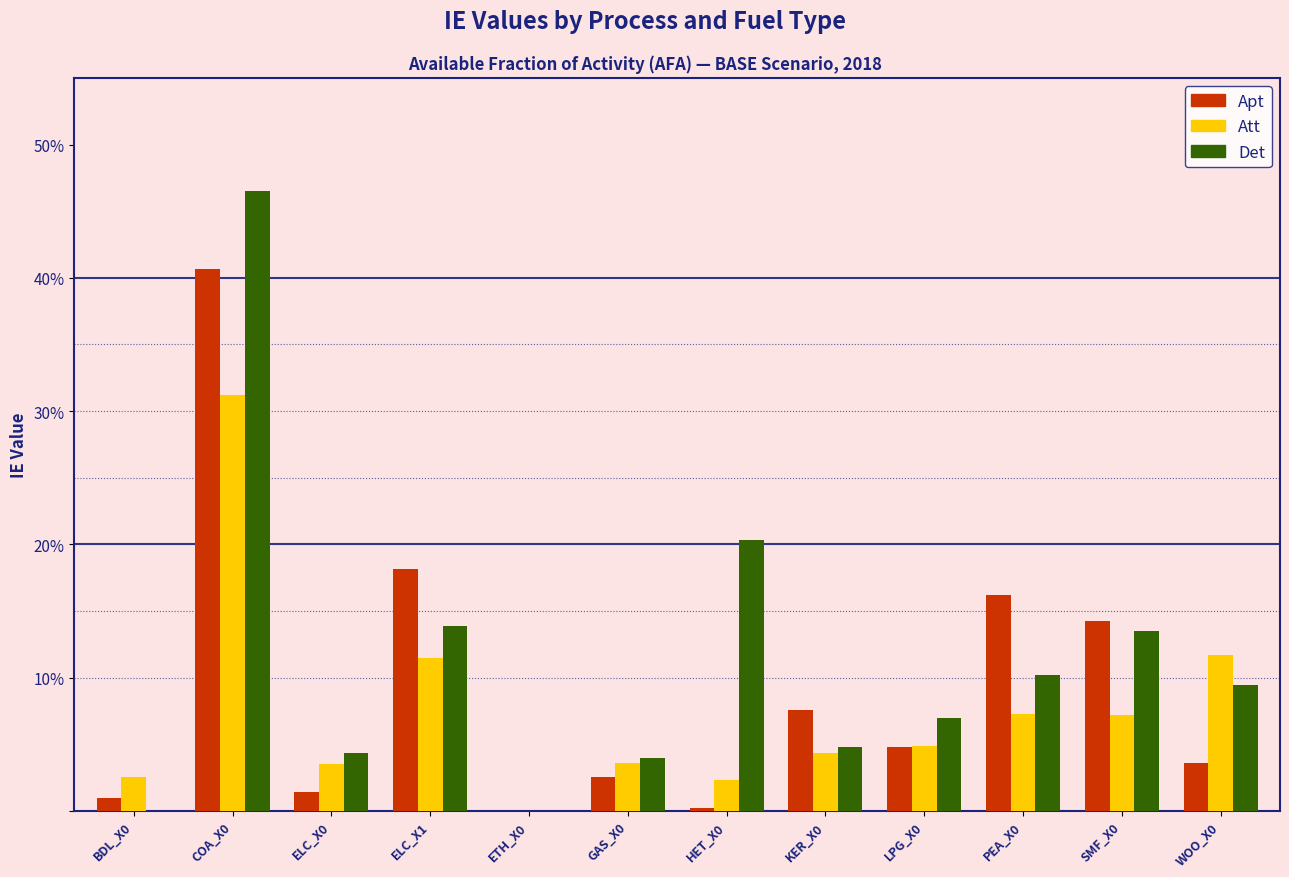

Are the bars horizontal?

No